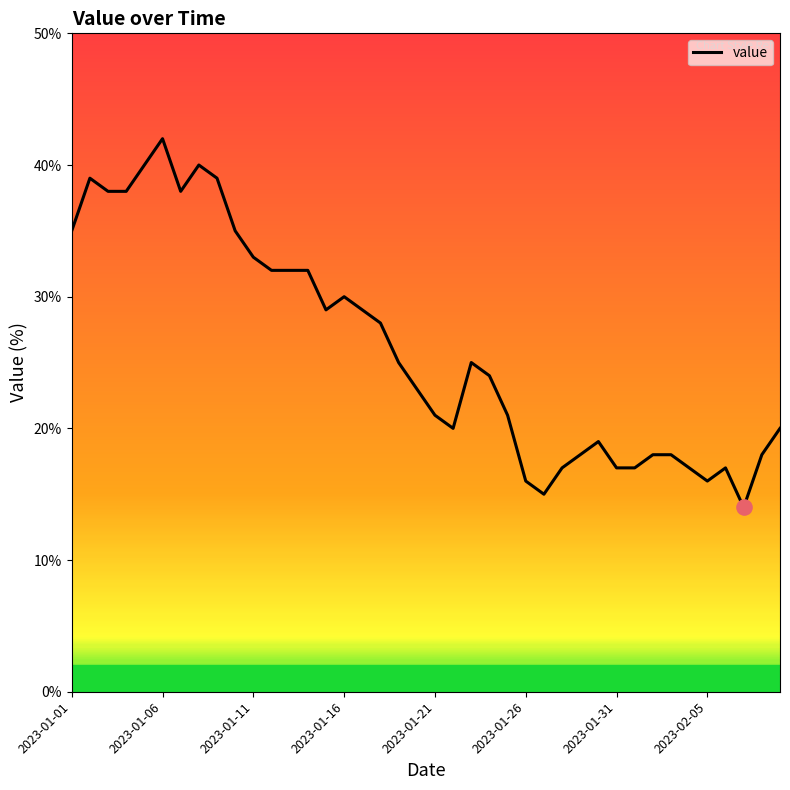

What is the difference between the maximum and minimum values?

28